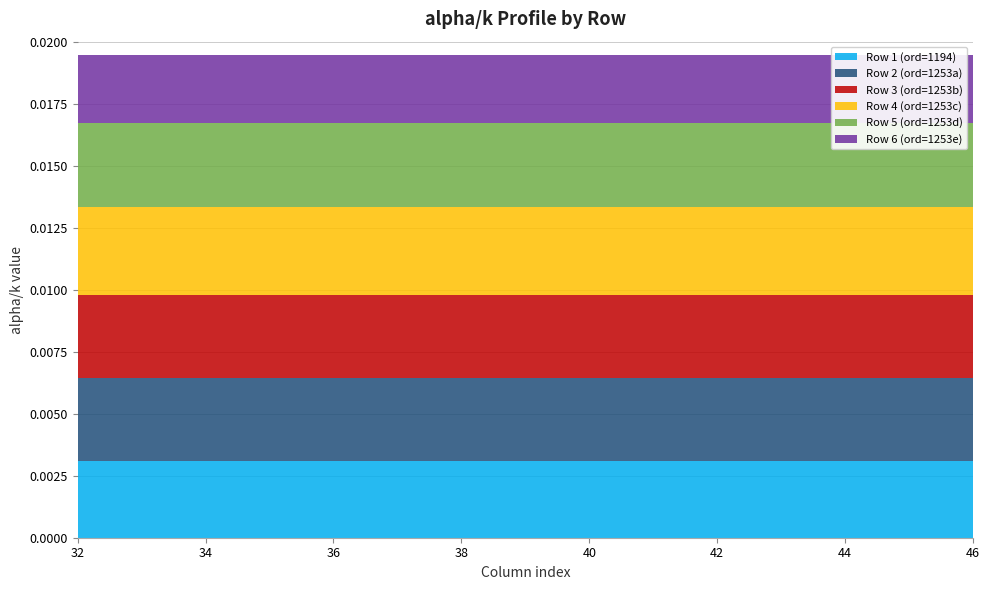

The Row 5 (ord=1253d) series shows 0.0 at col_38. True or false?

True